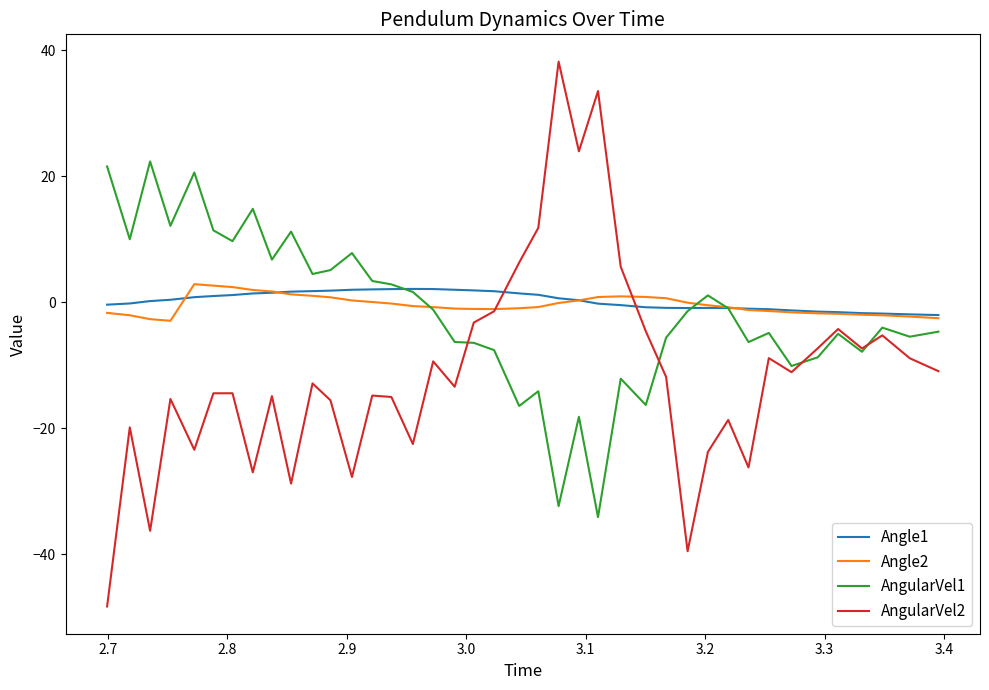

How many times do AngularVel1 and Angle1 cross each other?

3